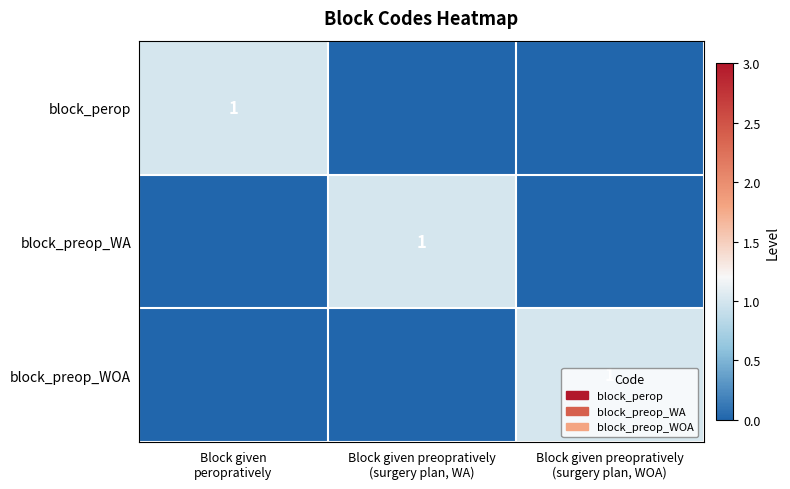

Which has a higher value, Block given preopratively
(surgery plan, WOA) or Block given preopratively
(surgery plan, WA)?

Block given preopratively
(surgery plan, WOA)